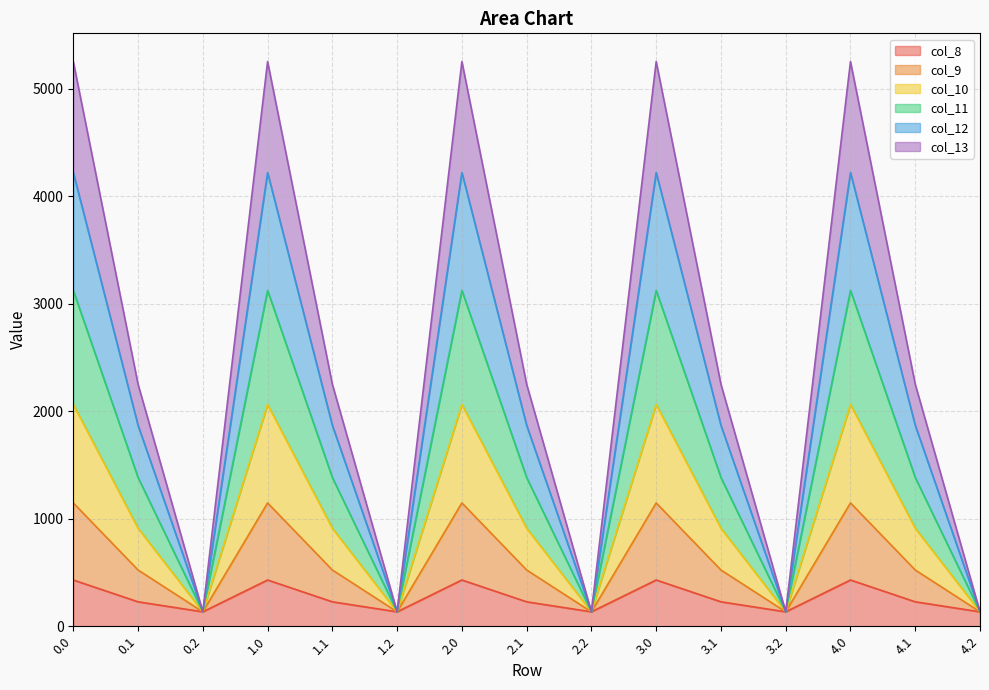

How many series are shown in this chart?

6